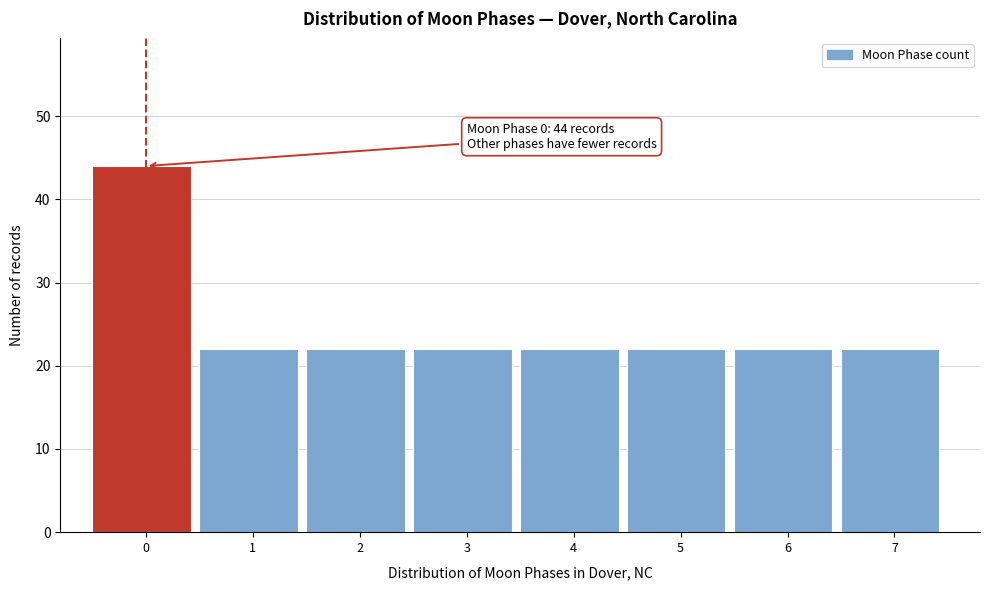

Reading left to right, transcribe all the data shown in this chart.

0=44	1=22	2=22	3=22	4=22	5=22	6=22	7=22